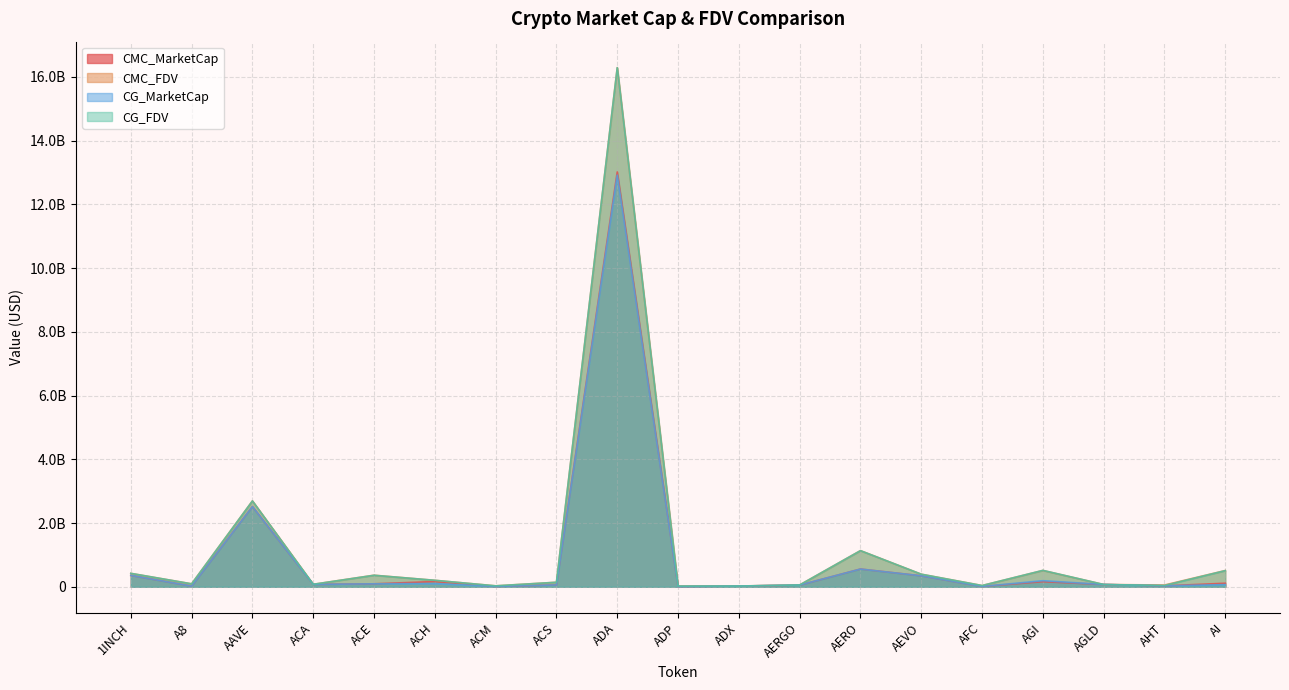

What is the spread (max minus min) of values at AERO?

579309900.2